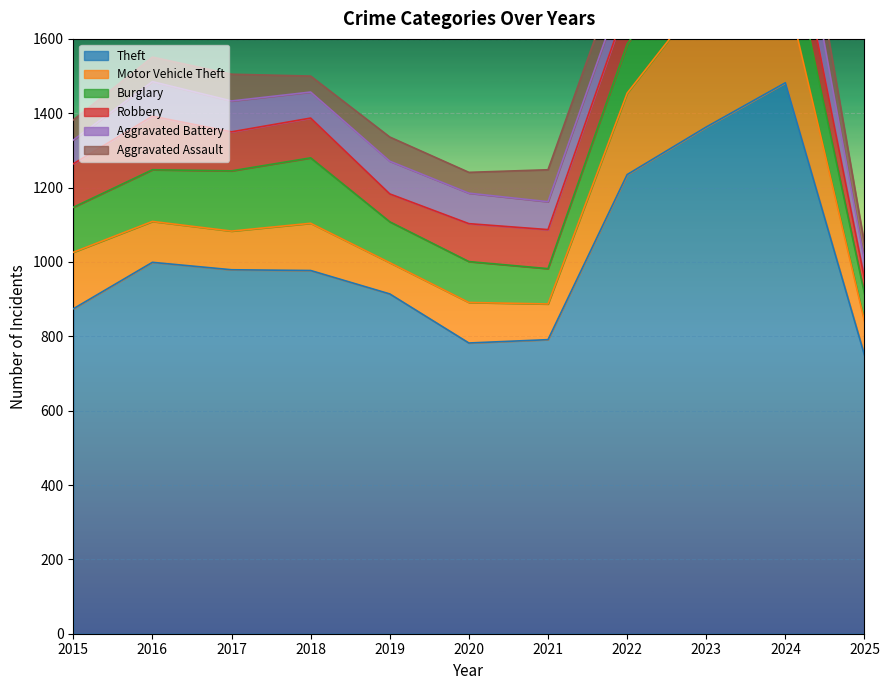

What is the average value of the Robbery series?

103